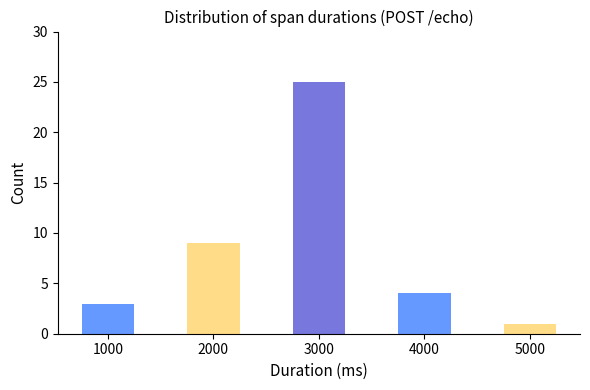

Reading left to right, extract all data points from this chart.

1000=3	2000=9	3000=25	4000=4	5000=1